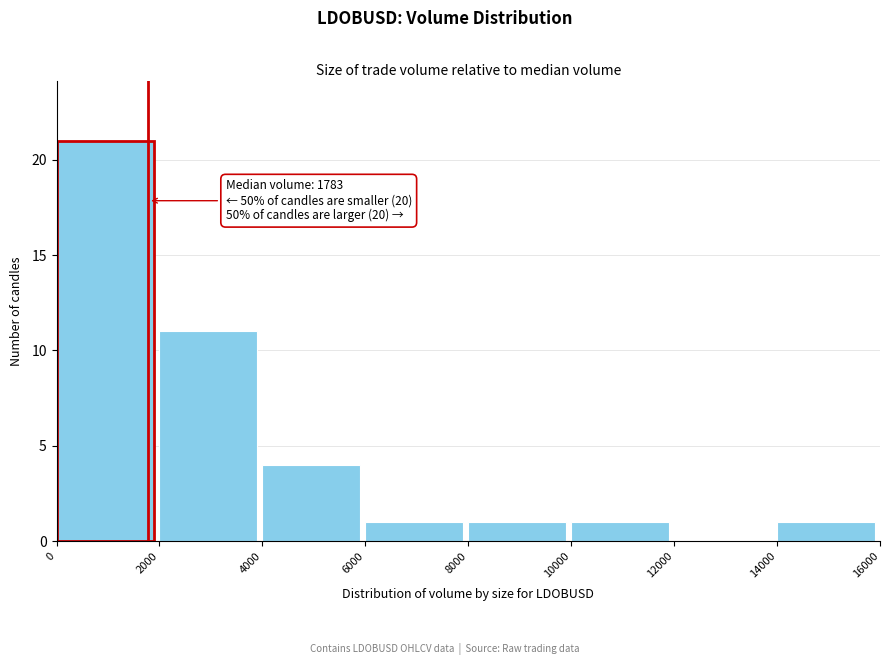

Over which range of the x-axis is the bar tallest?

0 to 2000